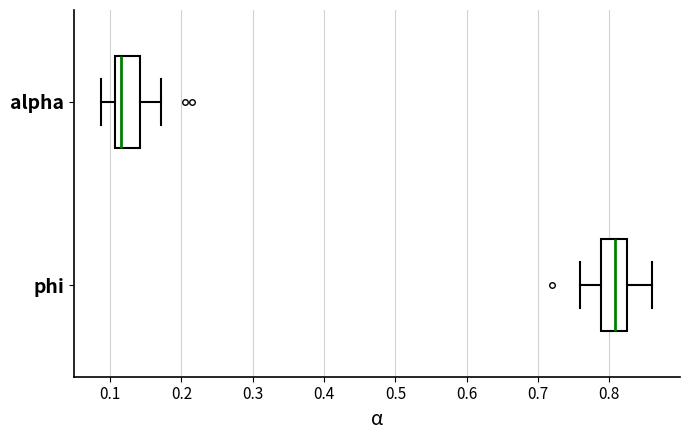

Which box has the furthest to the left median line?

alpha